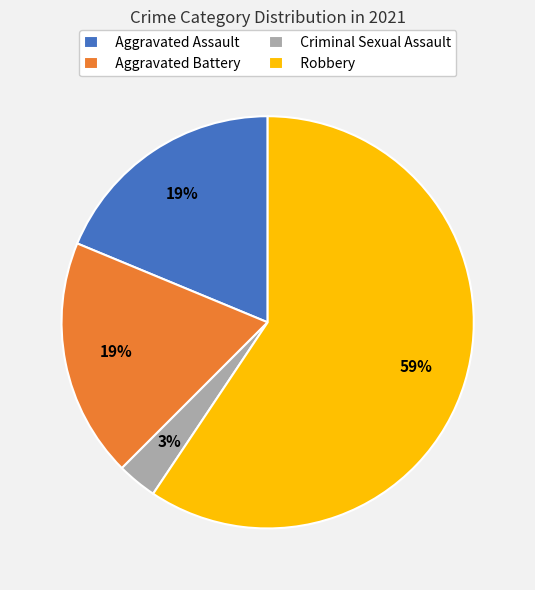

To the nearest percent, what is the combined percentage of Aggravated Assault and Robbery?

78%